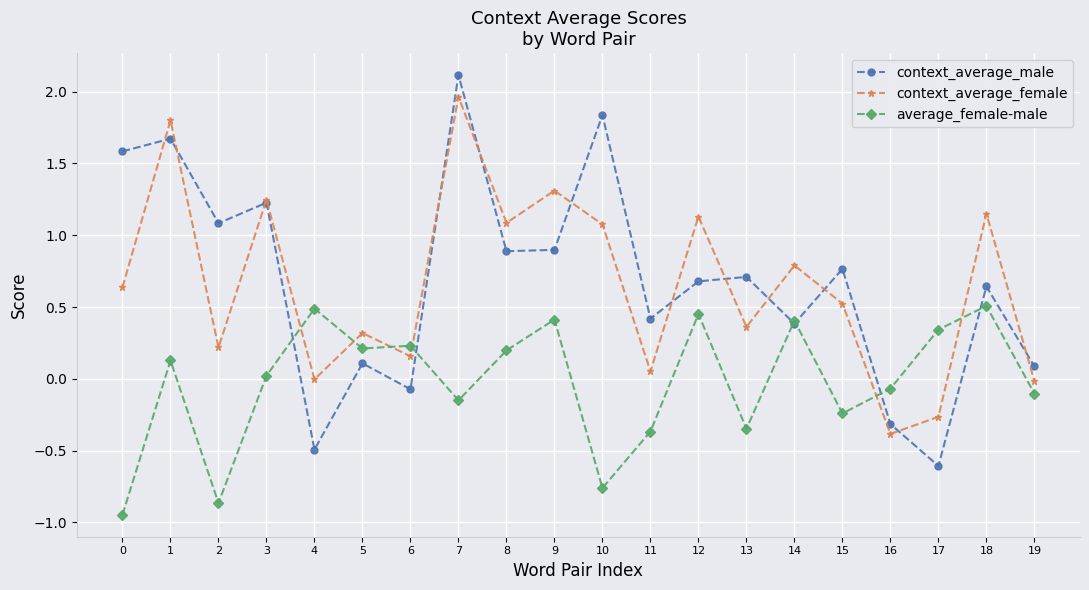

The value of average_female-male at 3 is 0.0. True or false?

True